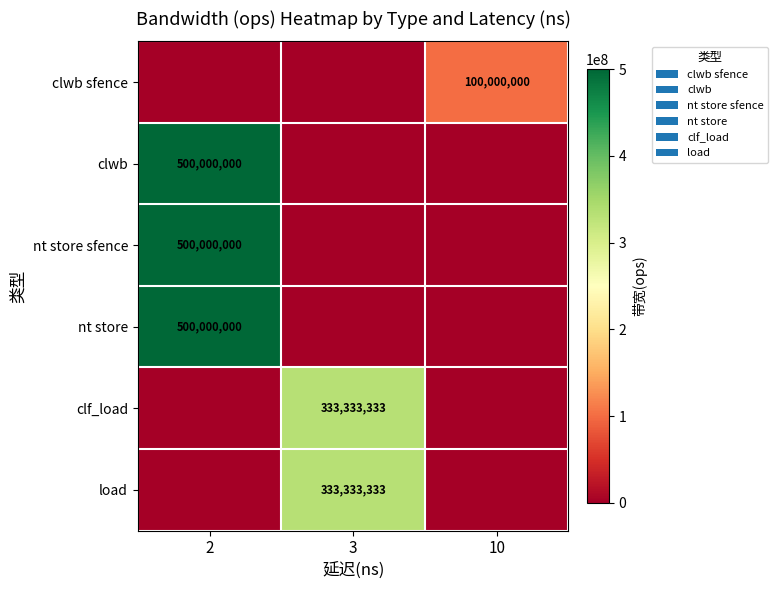

What is the total value across all series at 2?

1500000000